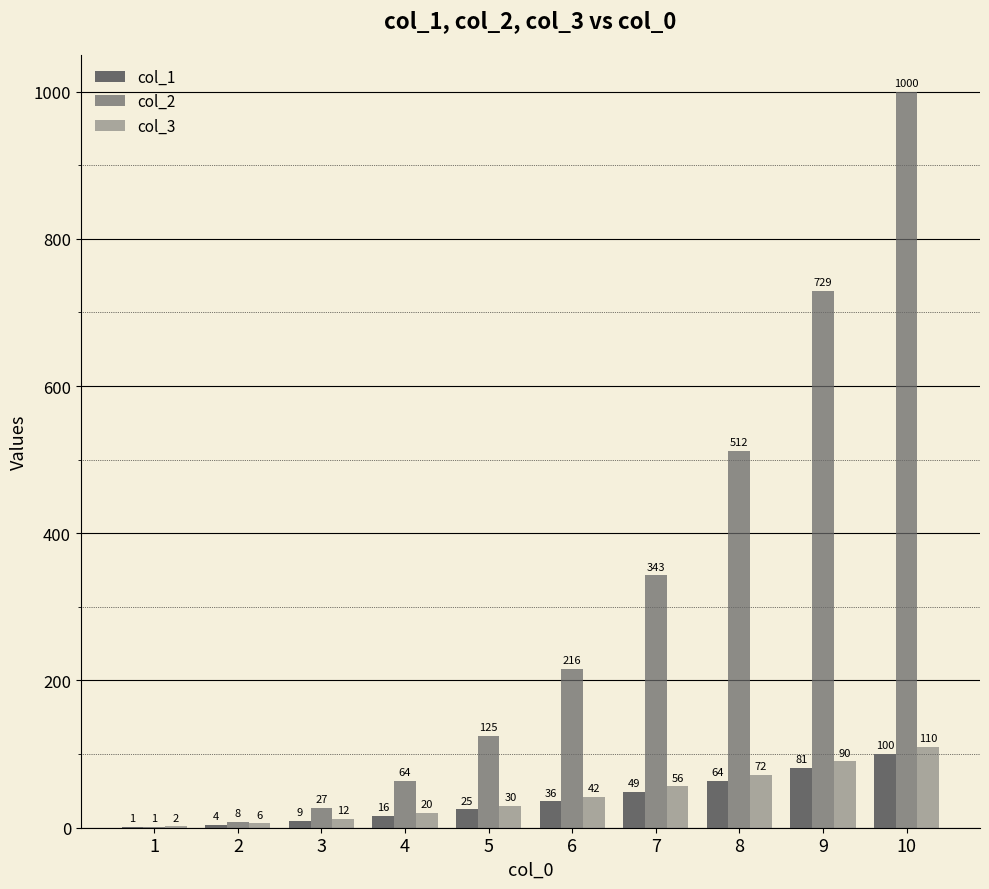

How many data points does each series have?

10